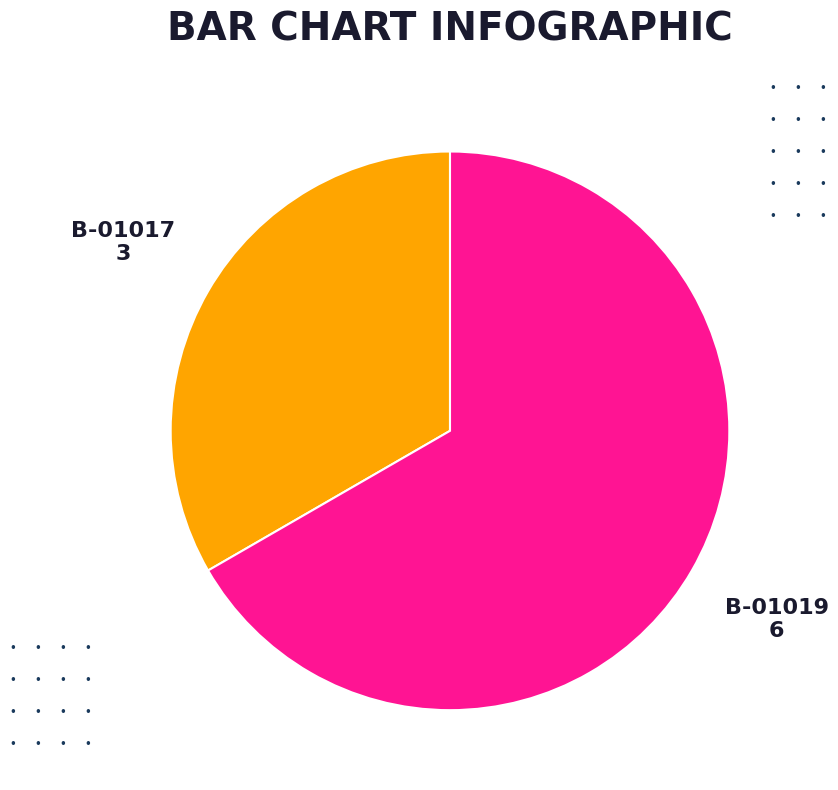

Count the number of slices in the pie.

2